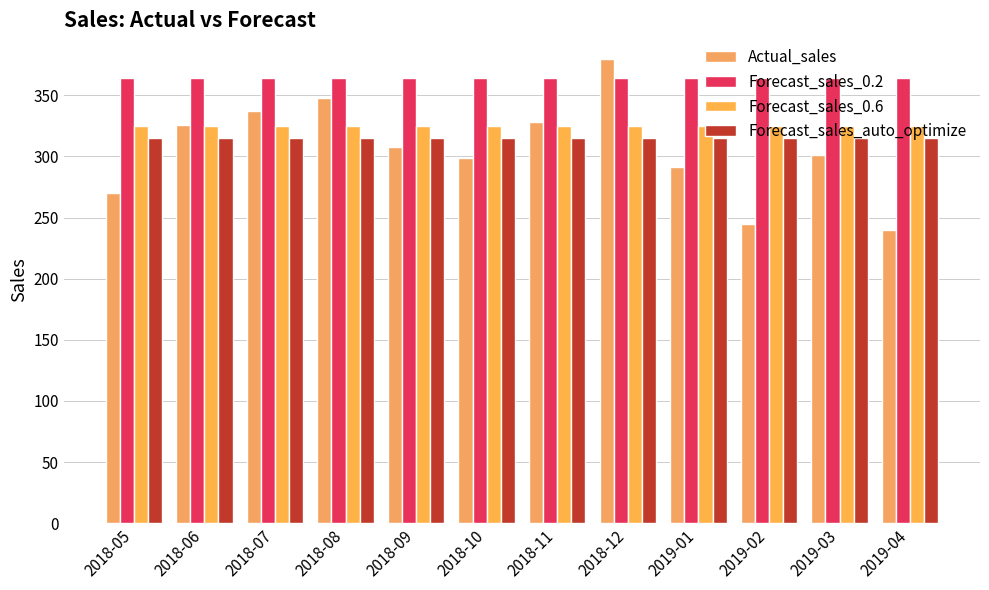

Which series changed the most between 2018-08 and 2019-04?

Actual_sales